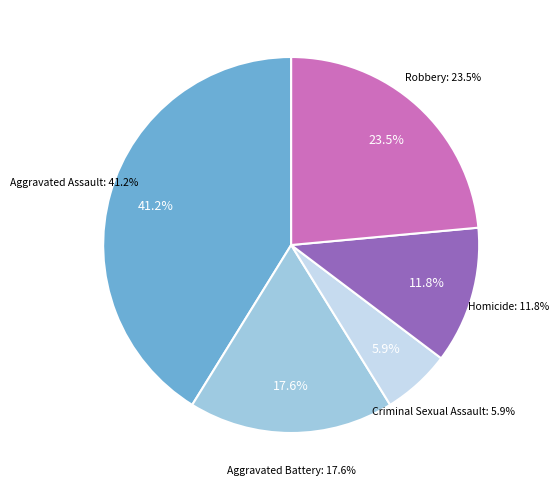

Is Homicide the majority of the pie?

No